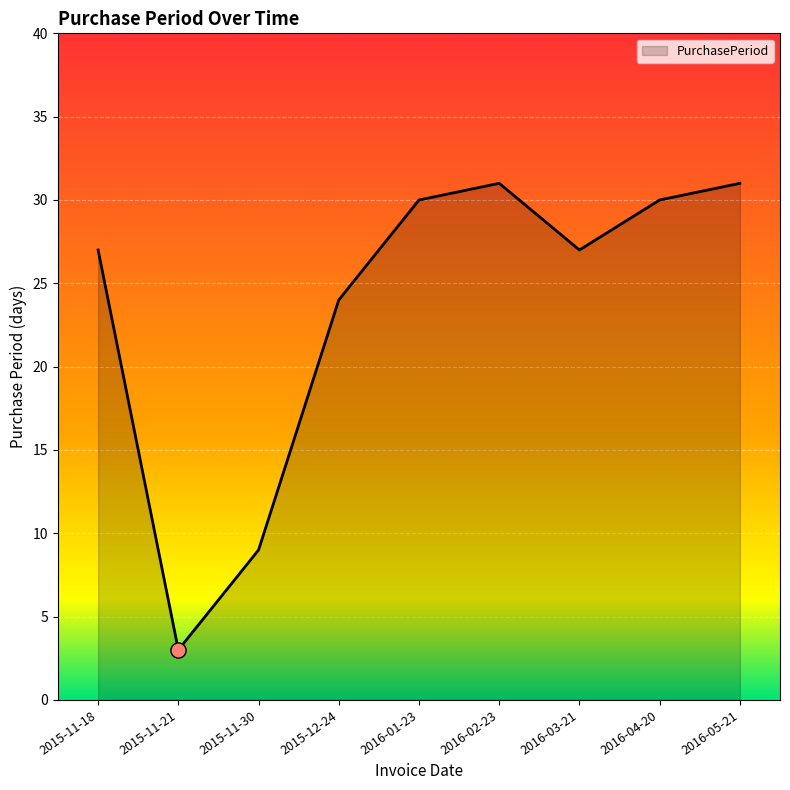

Between 2016-04-20 and 2016-02-23, which is larger?

2016-02-23